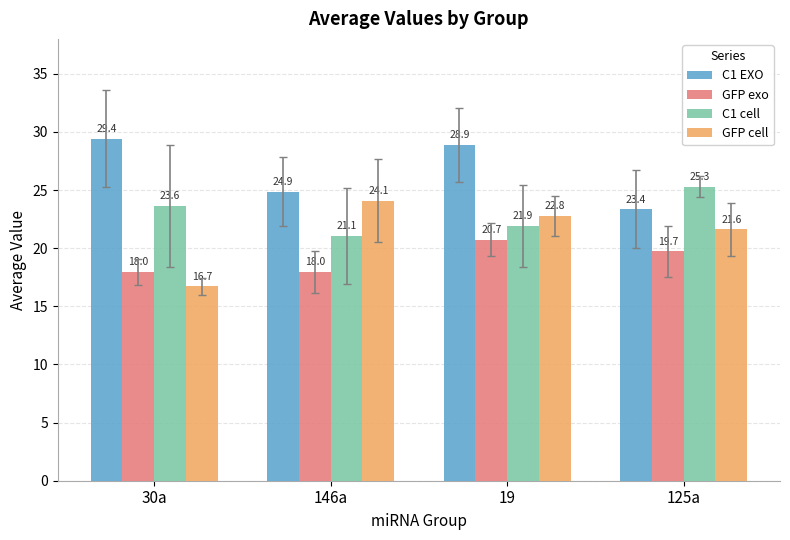

Reading right to left, list all the values displayed in this chart.

C1 EXO: 125a=23.4	19=28.9	146a=24.9	30a=29.4
GFP exo: 125a=19.7	19=20.7	146a=18.0	30a=18.0
C1 cell: 125a=25.3	19=21.9	146a=21.1	30a=23.6
GFP cell: 125a=21.6	19=22.8	146a=24.1	30a=16.7